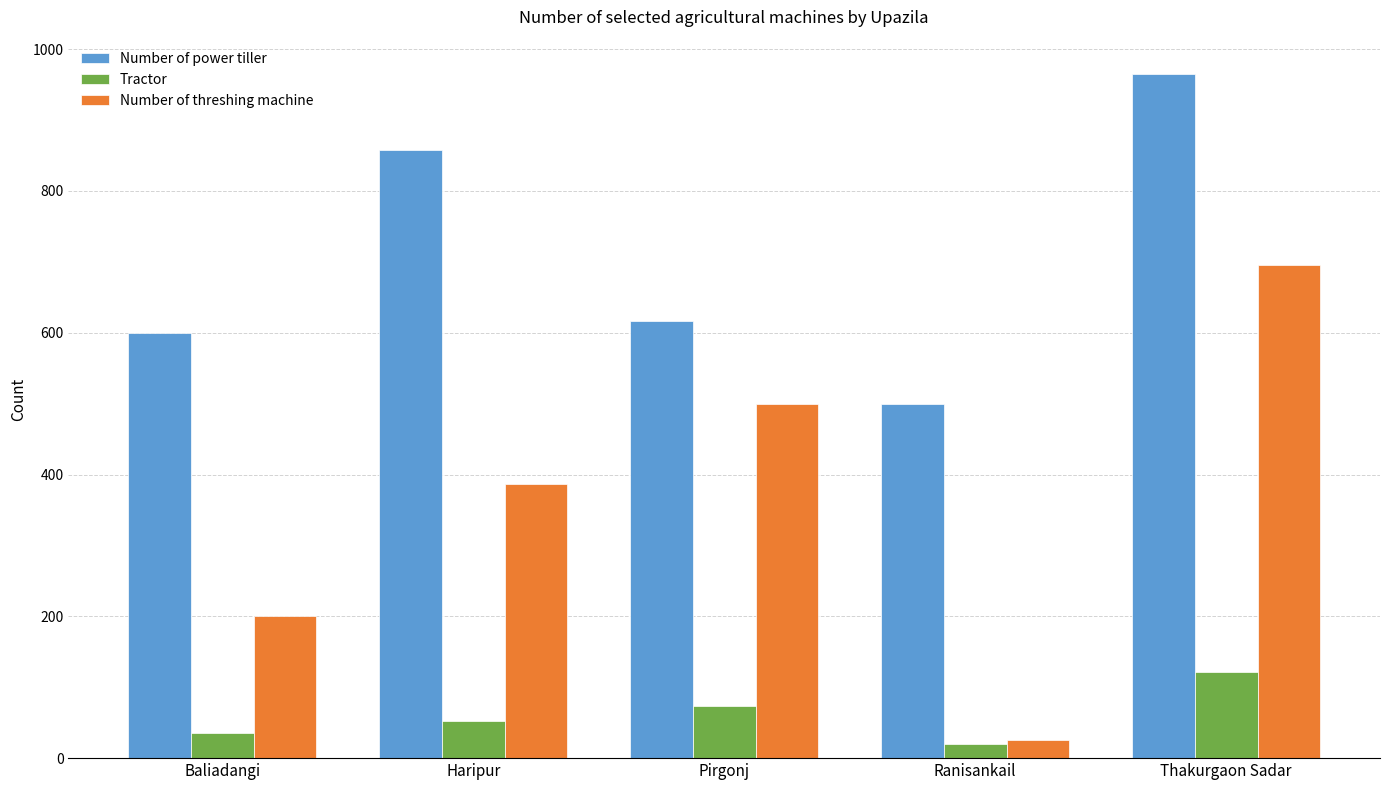

Where is Number of power tiller nearest to the value 732?

Pirgonj